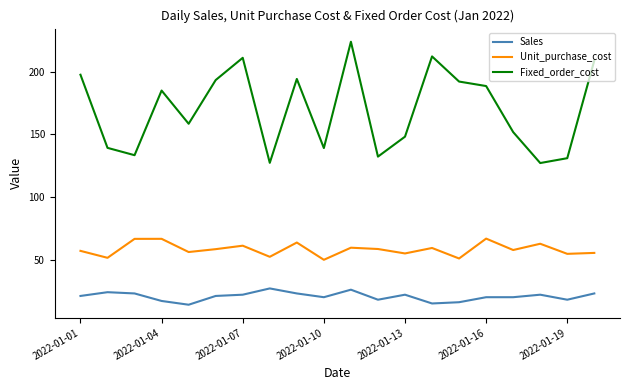

Which series has the largest total across all categories?

Fixed_order_cost